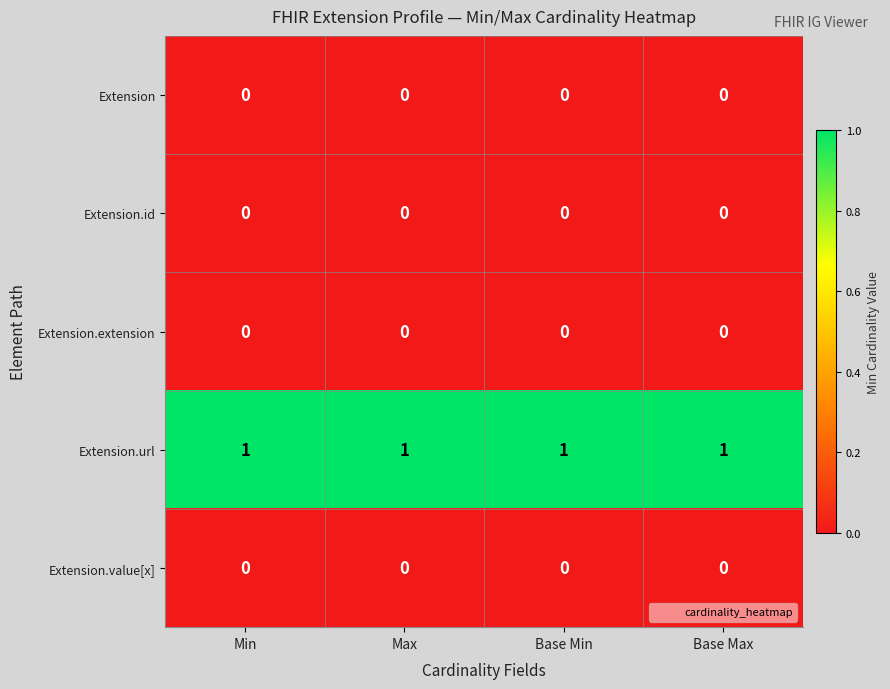

At how many categories does at least one series exceed 0?

4